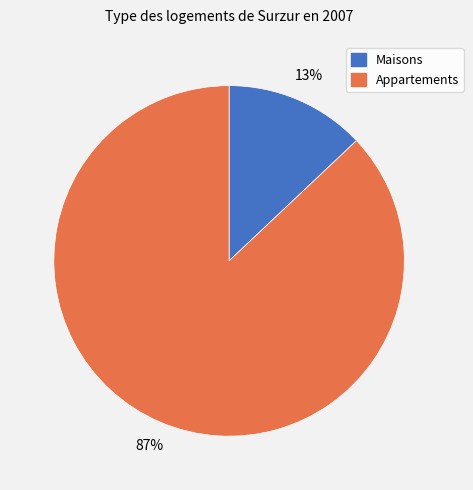

Count the number of slices in the pie.

2